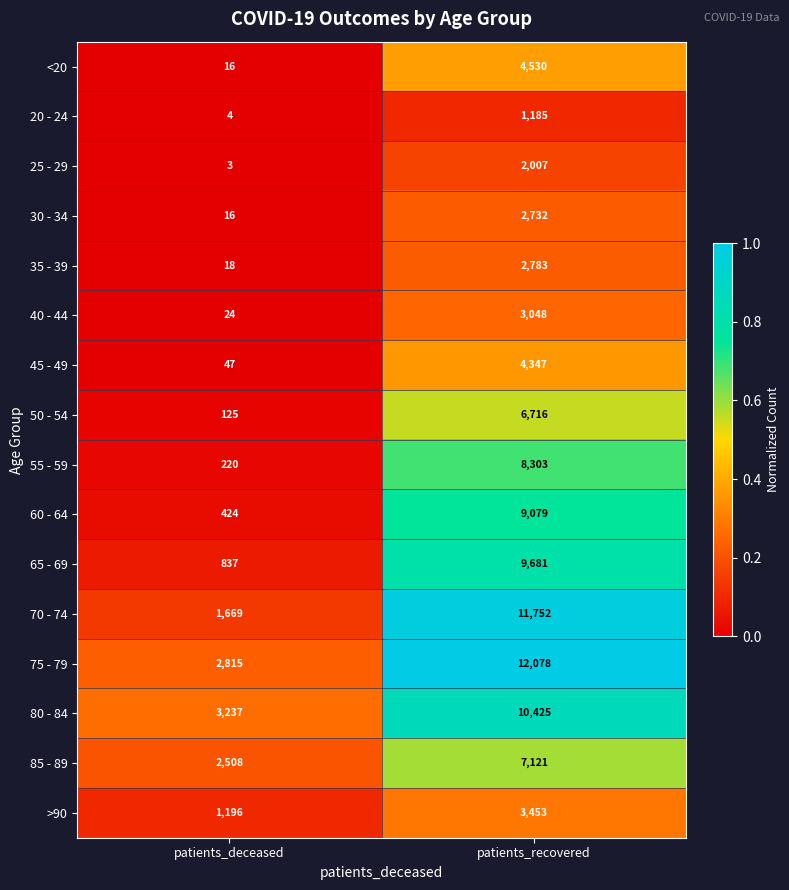

Is the value of 75 - 79 at patients_recovered greater than the value of 50 - 54 at patients_recovered?

Yes